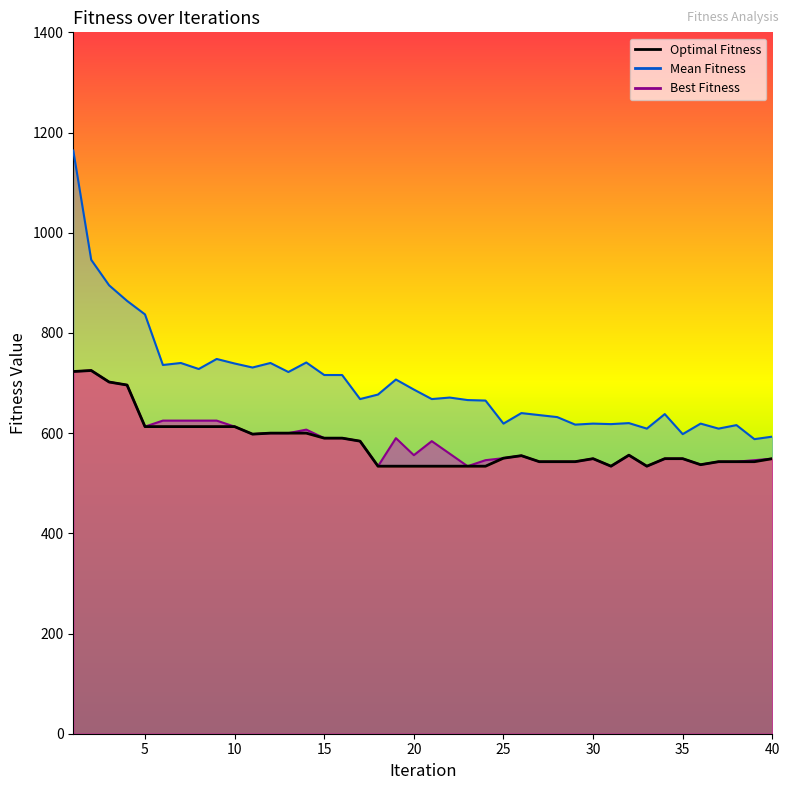

True or false: Optimal Fitness has a value of 766 at 20.

False